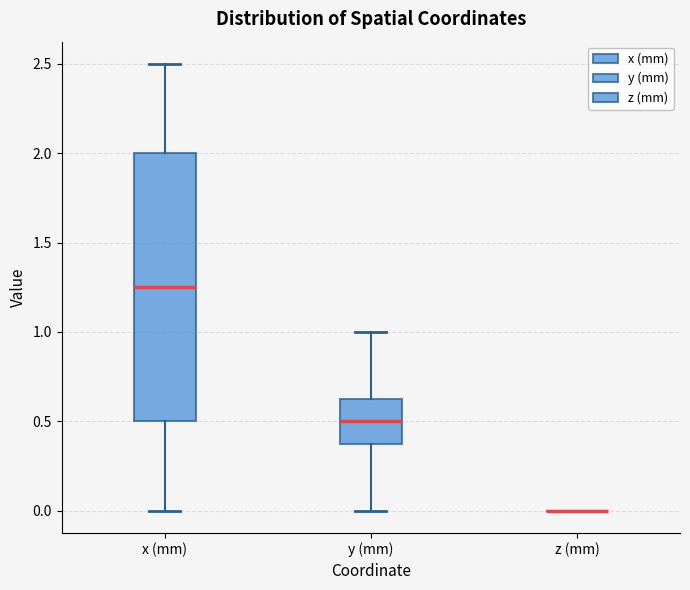

Comparing the boxes themselves (not the whiskers), which one is the tallest?

x (mm)